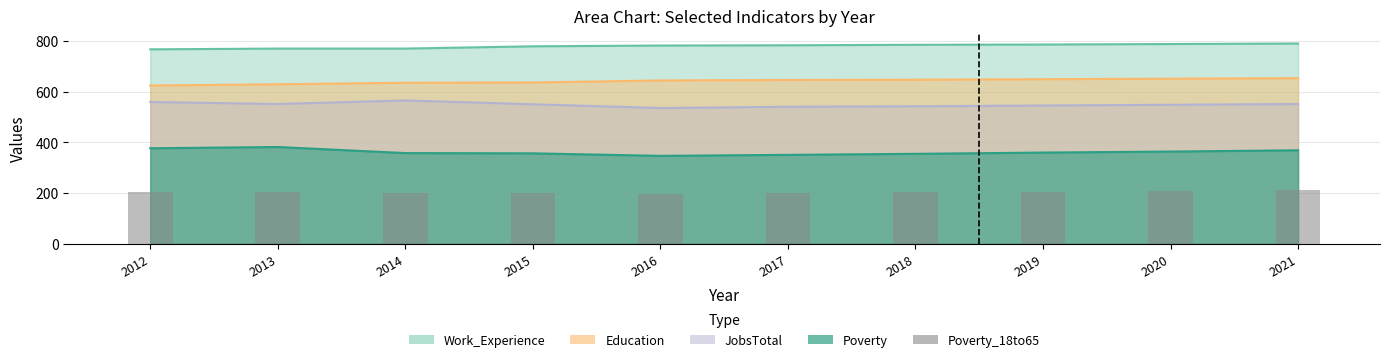

Are the bars grouped side by side (vs. stacked)?

No